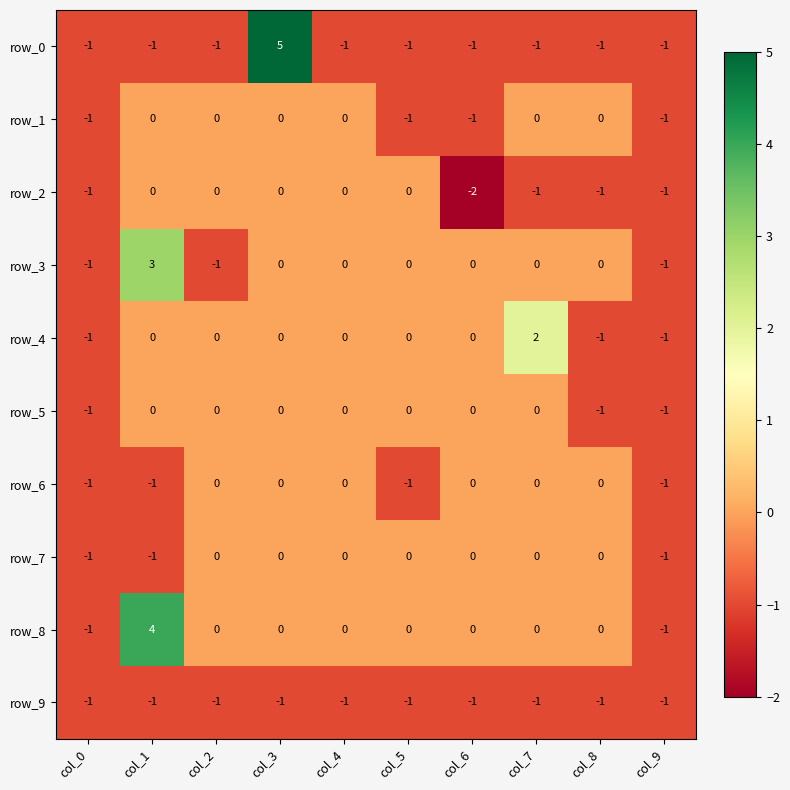

What is the sum of all row_1 values?

-4